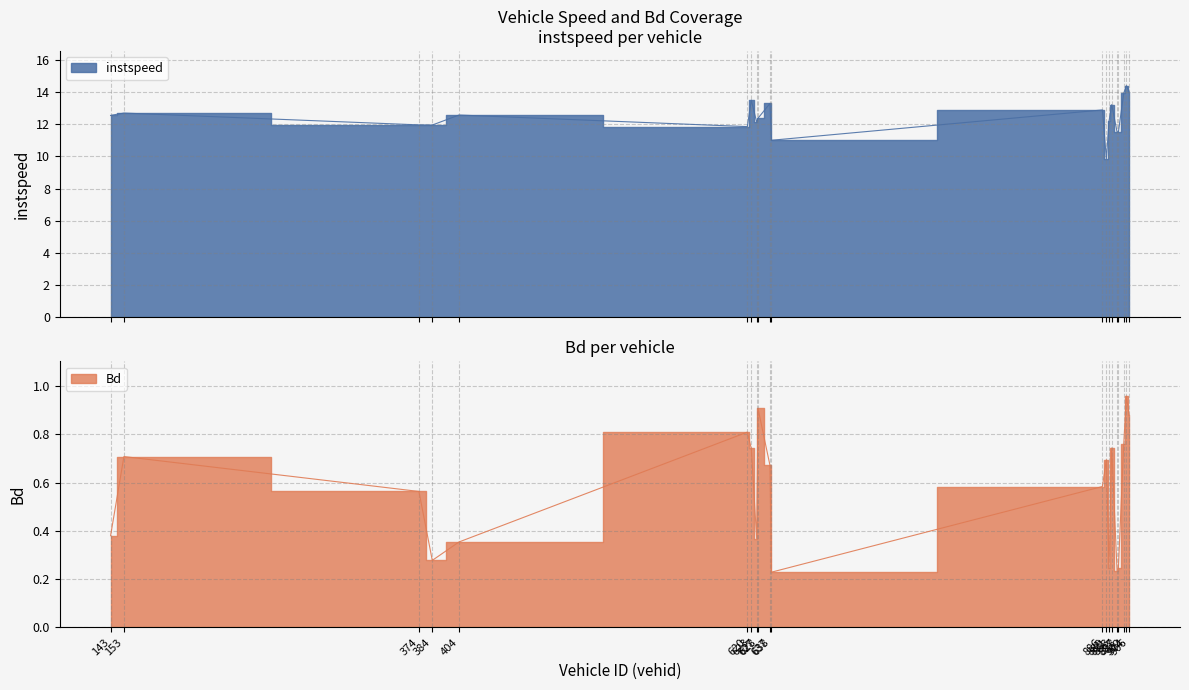

Which category has the highest value across all series?

904